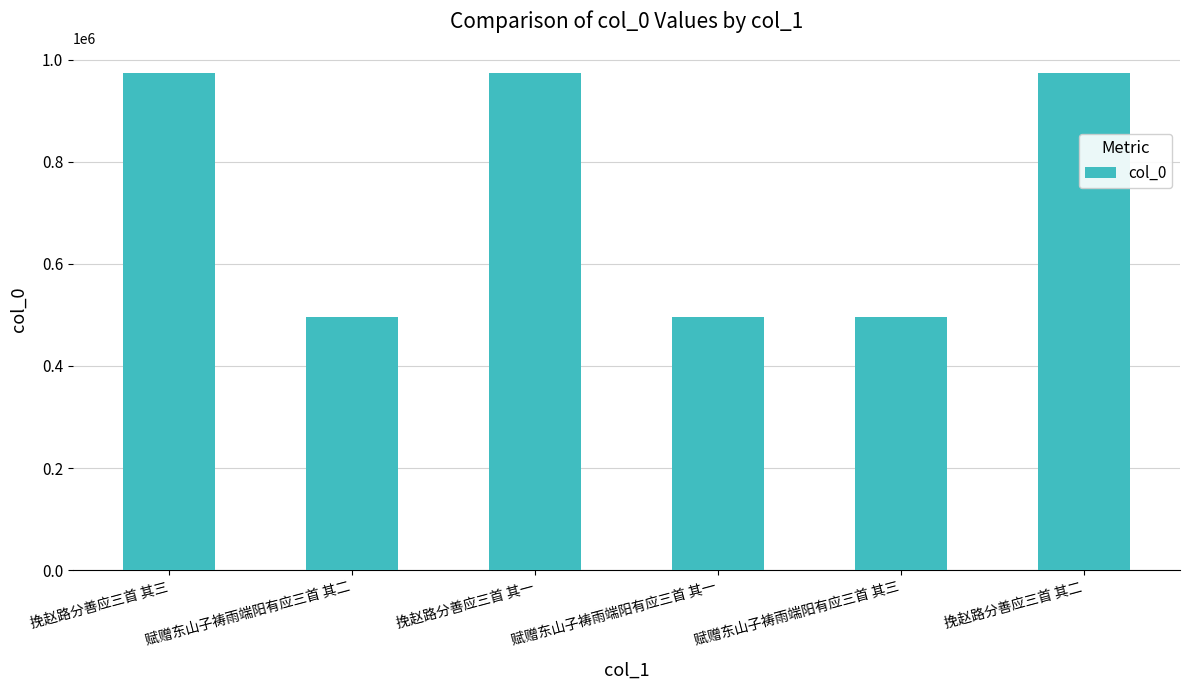

What is the smallest value displayed?

495179